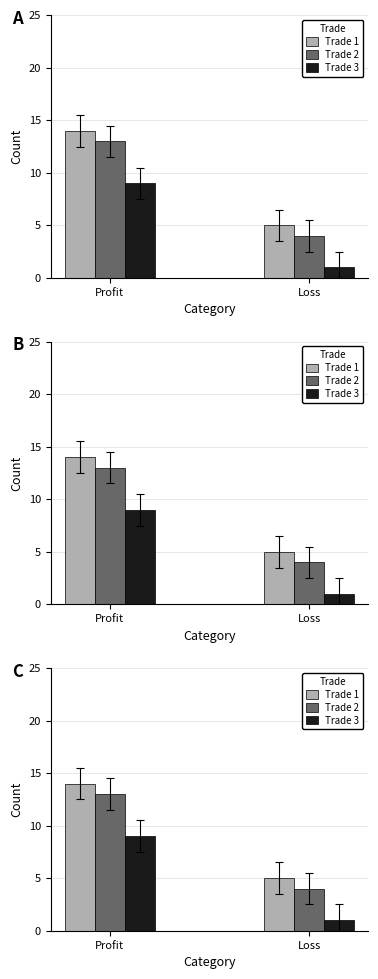

How many bars are there in total?

6